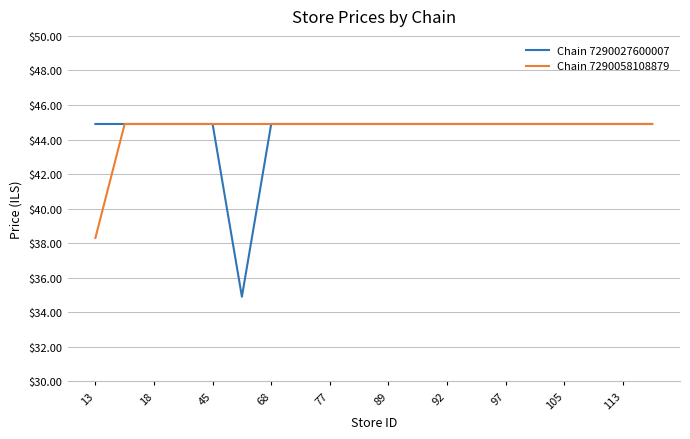

Which series has the largest range (max minus min)?

Chain 7290027600007